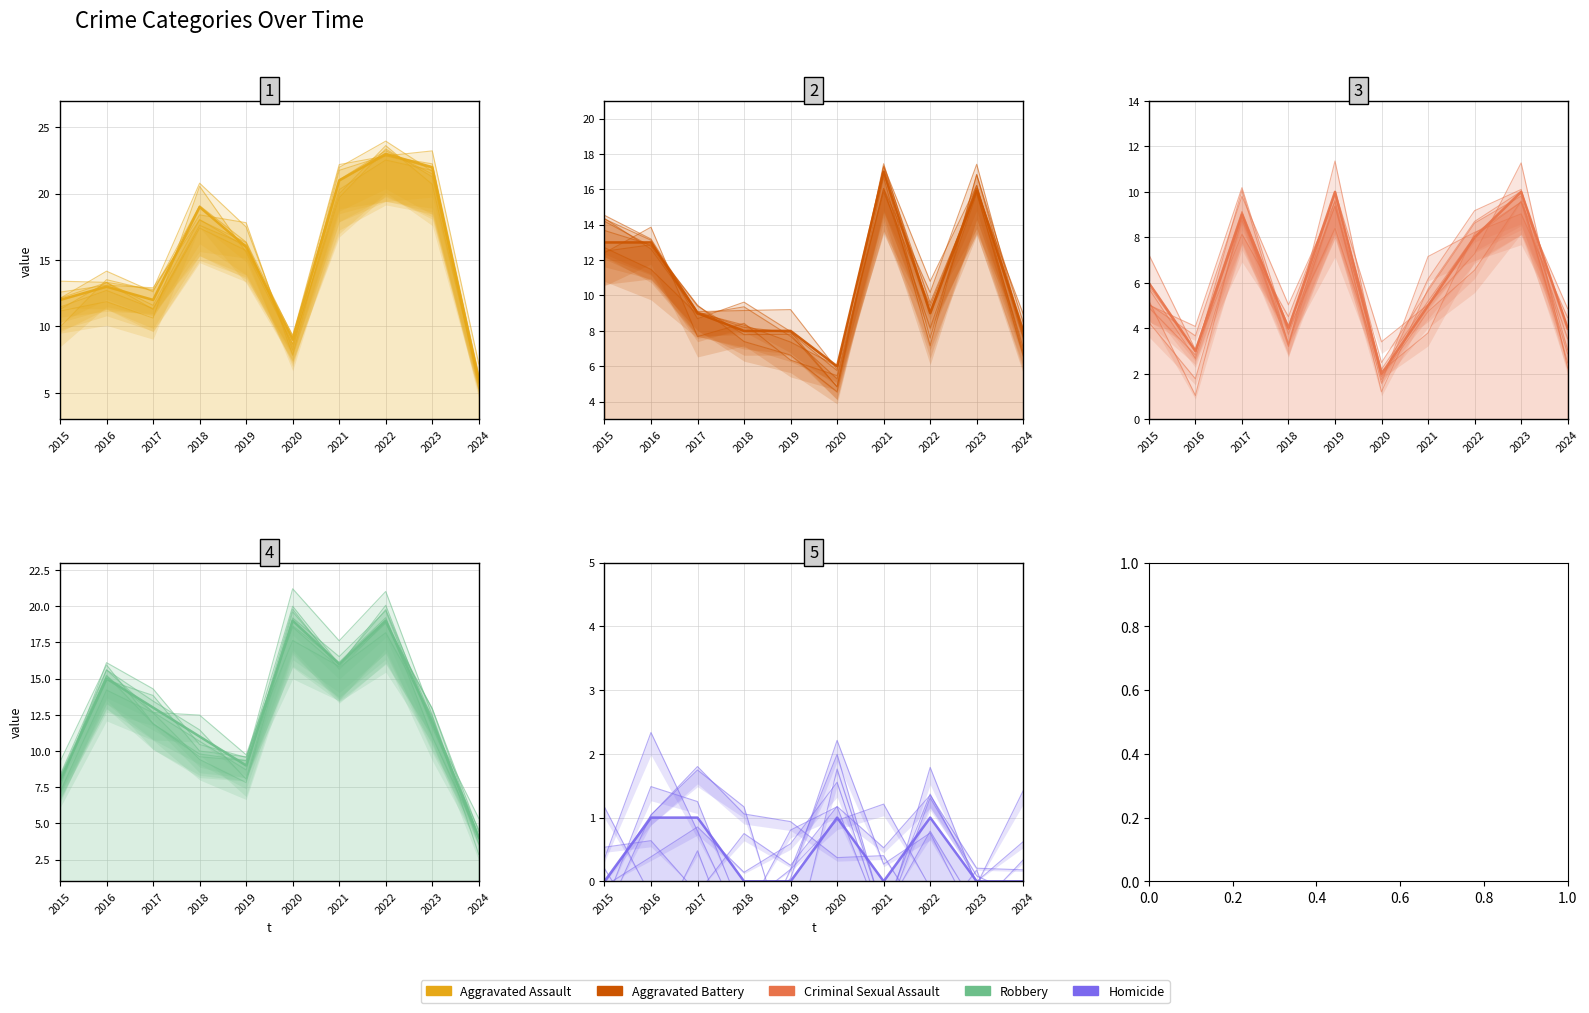

Which has a higher value, 2019 or 2023?

2023